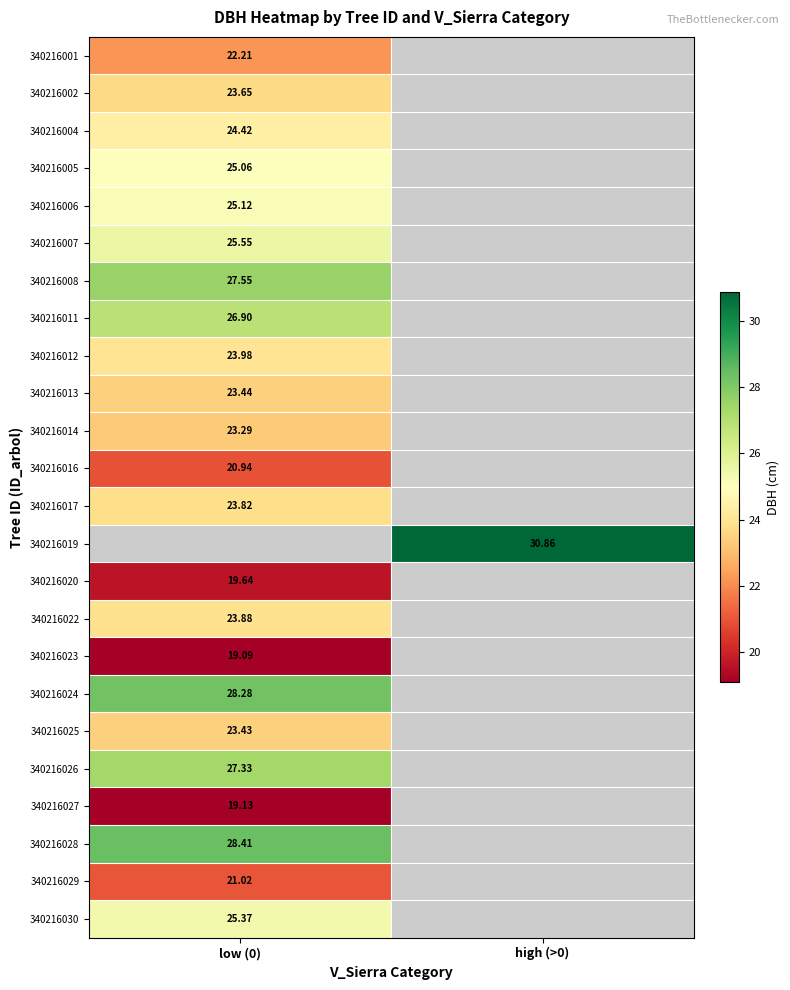

What is the smallest value displayed?

19.1